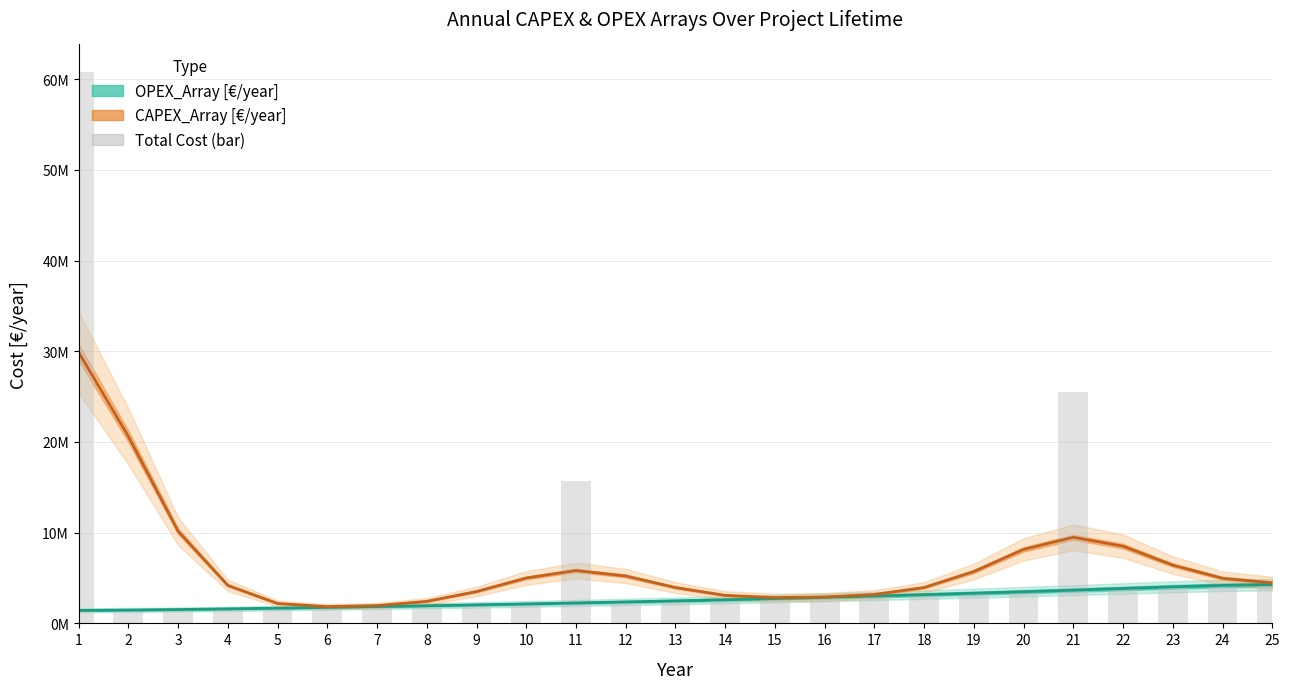

What is the average value of the CAPEX_Array [€/year] (stacked) series?

6421265.1